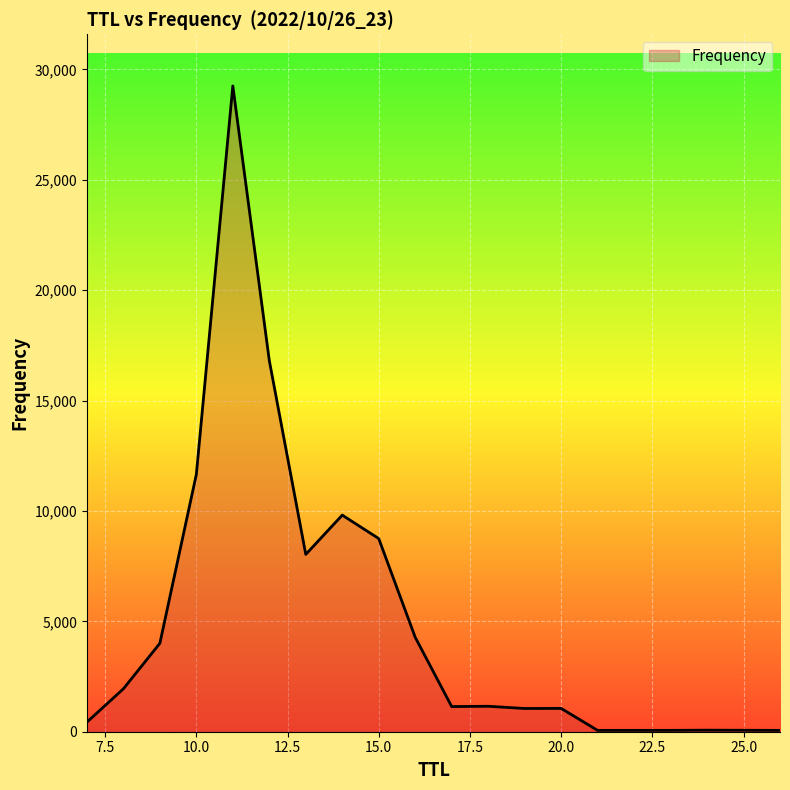

What is the maximum value shown in the chart?

29248